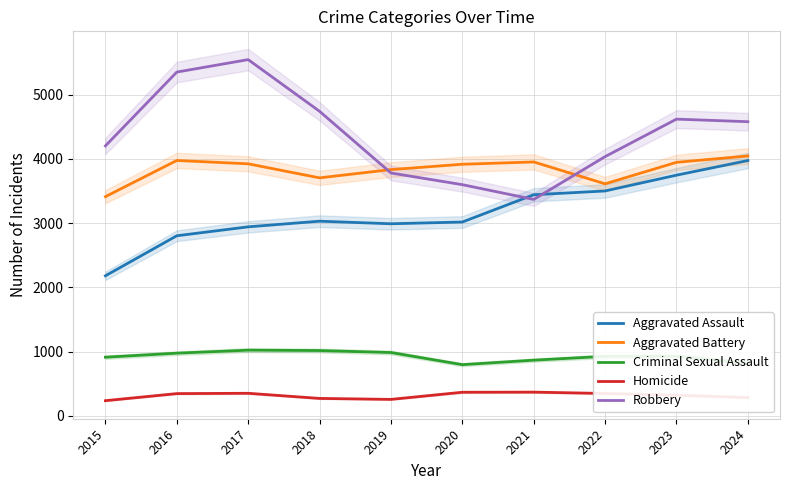

True or false: Aggravated Battery and Homicide intersect in this chart.

False